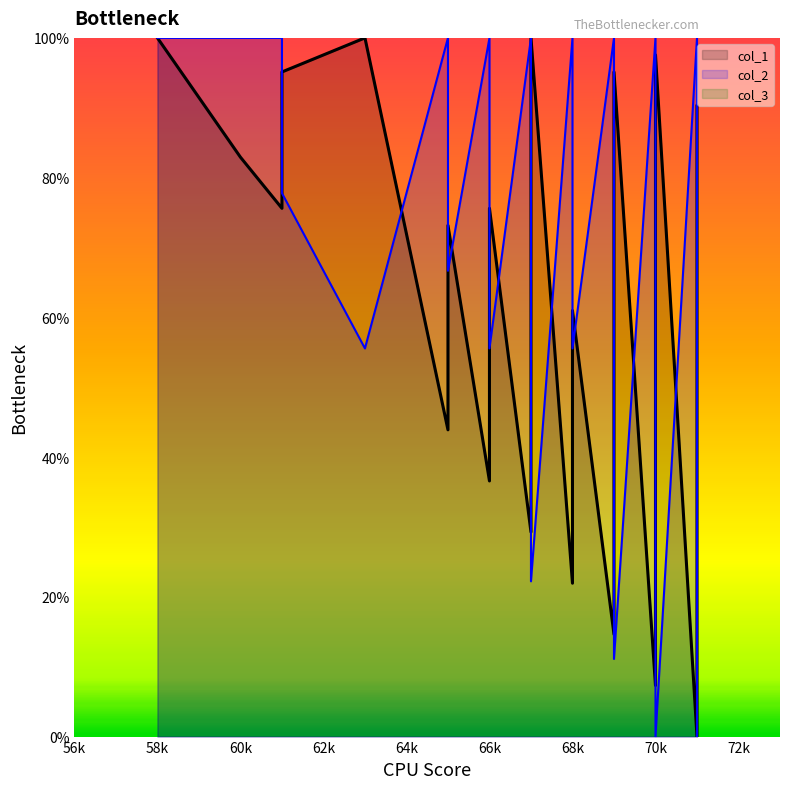

Is the value of col_1 at 66 greater than the value of col_2 at 71?

No